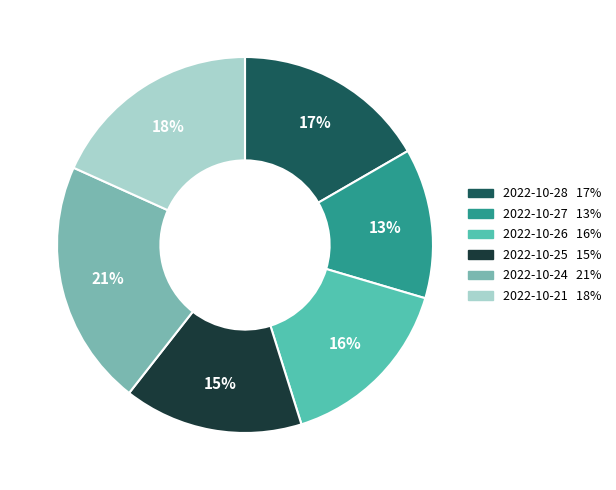

Is the sum of 2022-10-24 and 2022-10-26 greater than half?

No